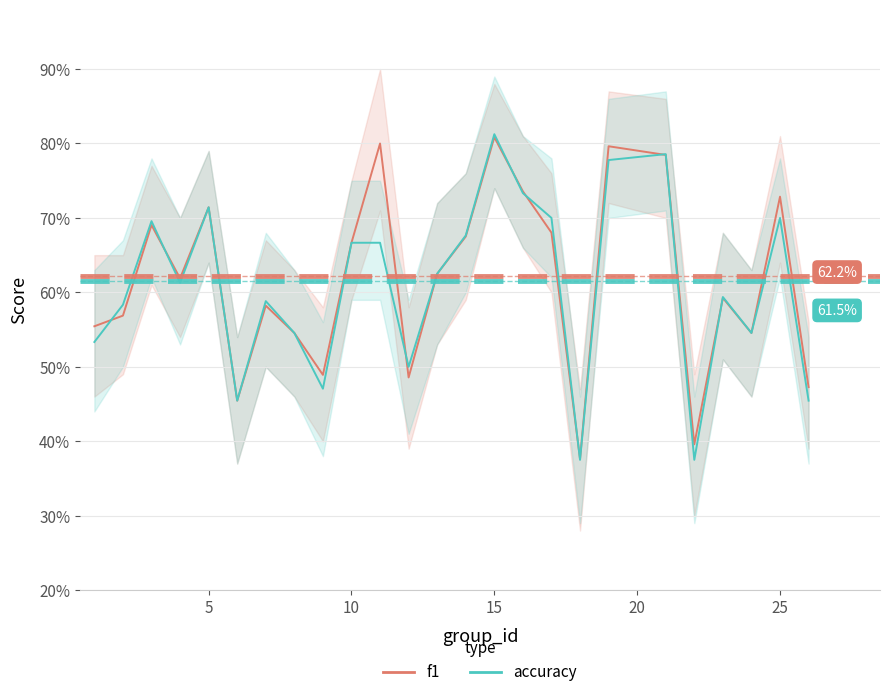

How many lines are shown in the chart?

2